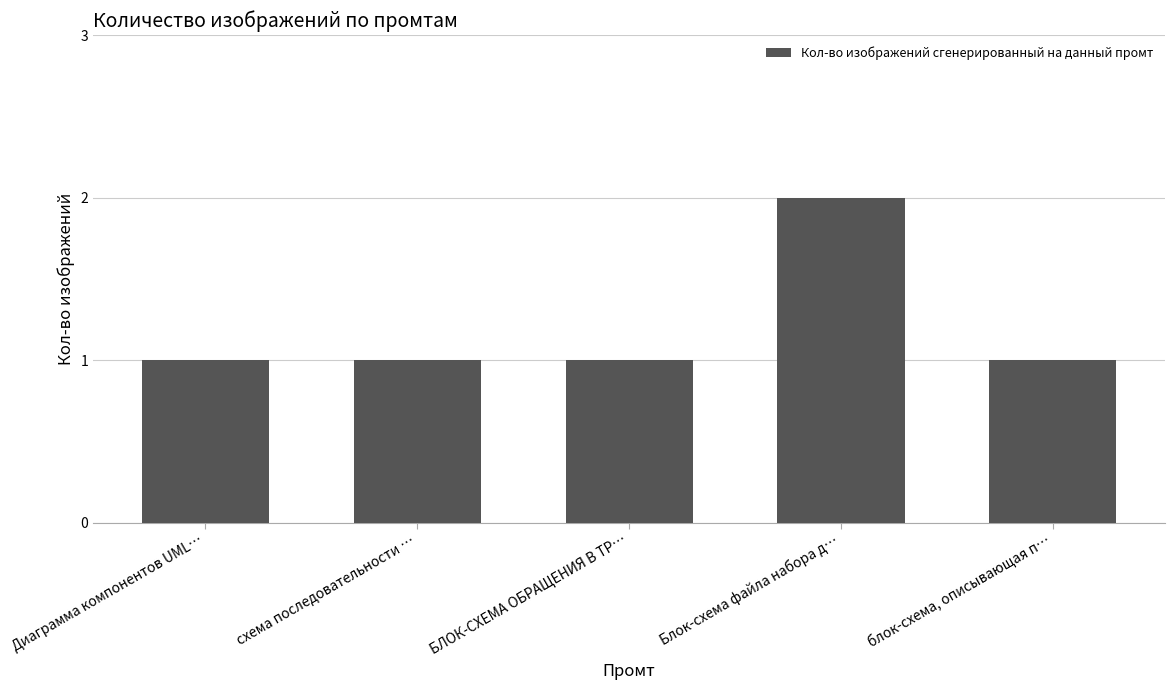

What is the change in value from БЛОК-СХЕМА ОБРАЩЕНИЯ В ТР… to Блок-схема файла набора д…?

+1